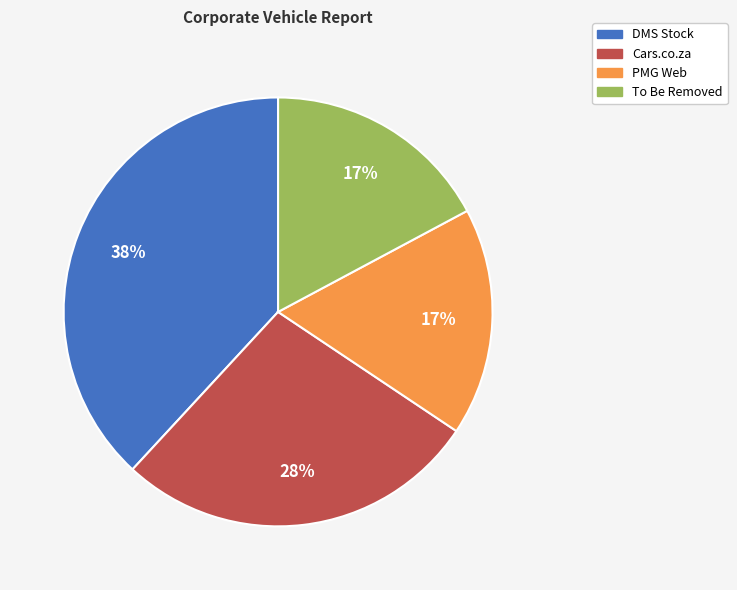

Is there a majority slice in this chart?

No